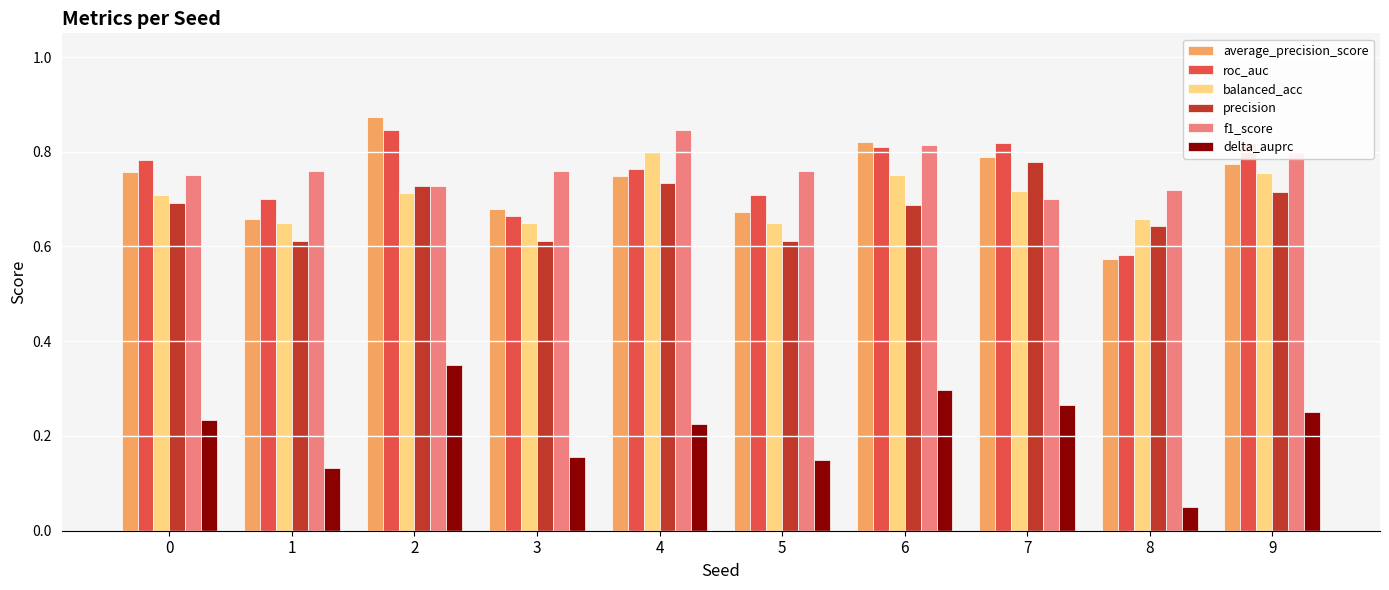

How many f1_score values are between 0 and 1?

10